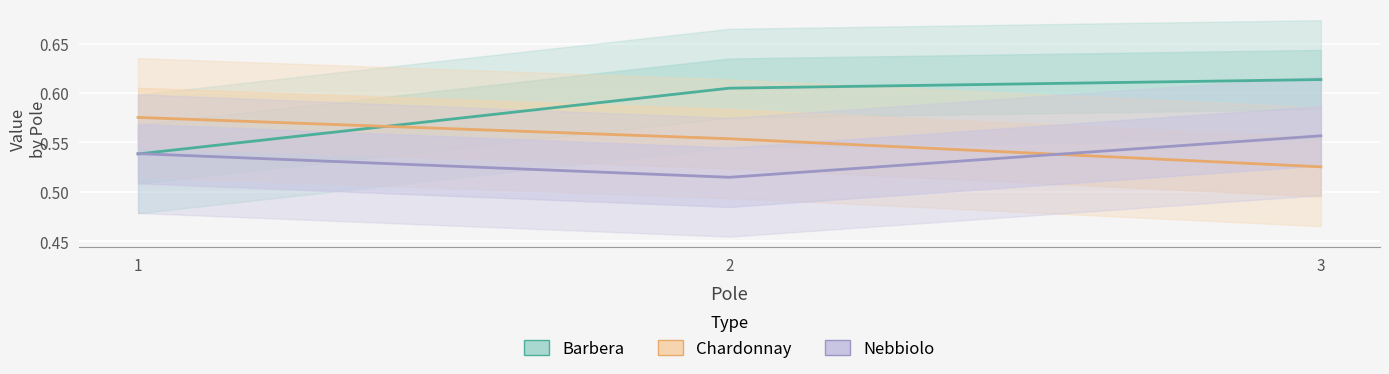

Between 2 and 1, which is larger?

2